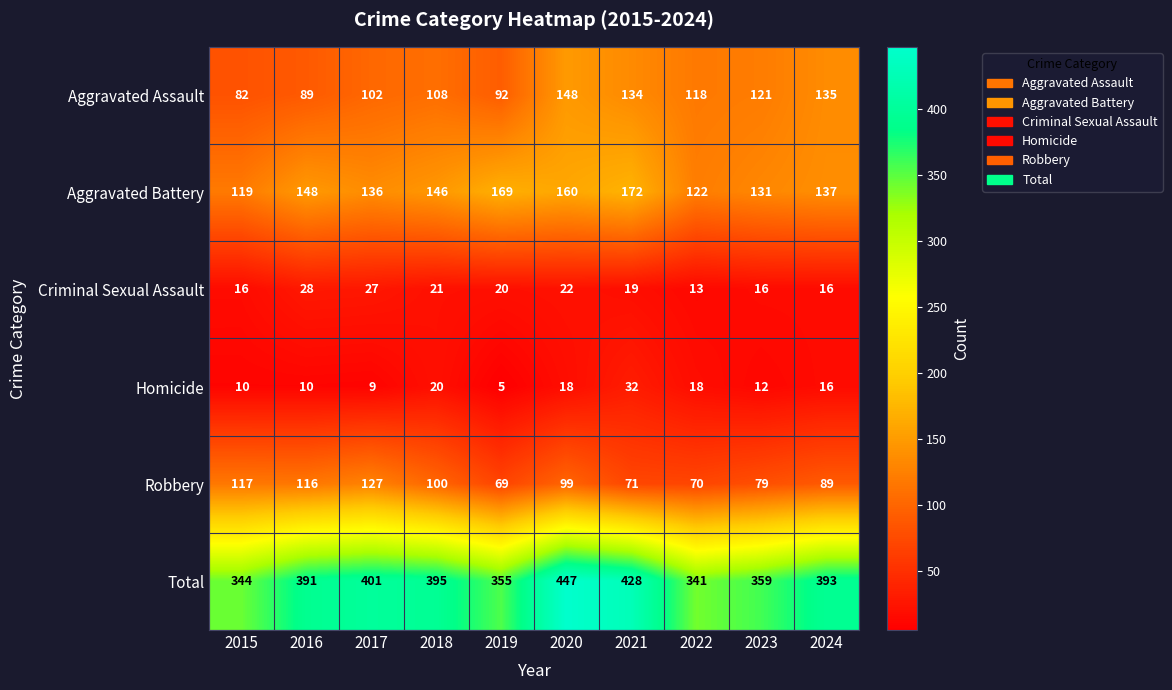

The value of Aggravated Battery at 2017 is 136. True or false?

True